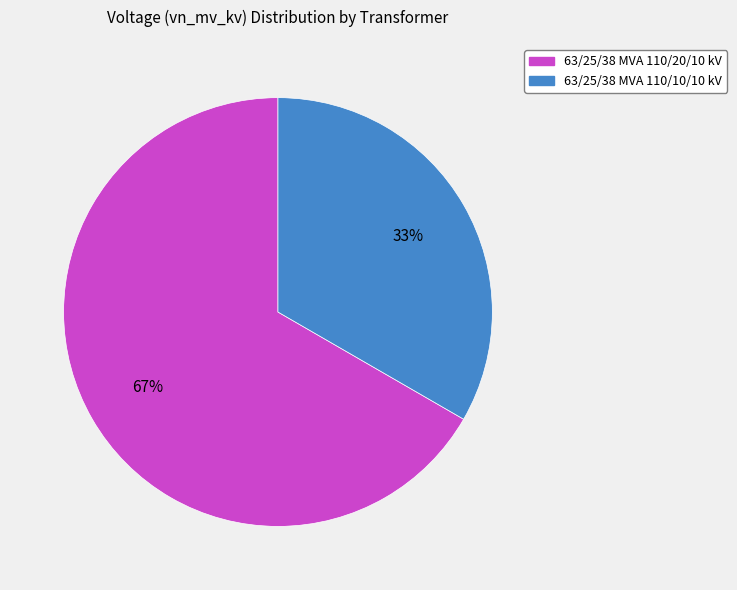

To the nearest percent, what is the combined percentage of 63/25/38 MVA 110/20/10 kV and 63/25/38 MVA 110/10/10 kV?

100%